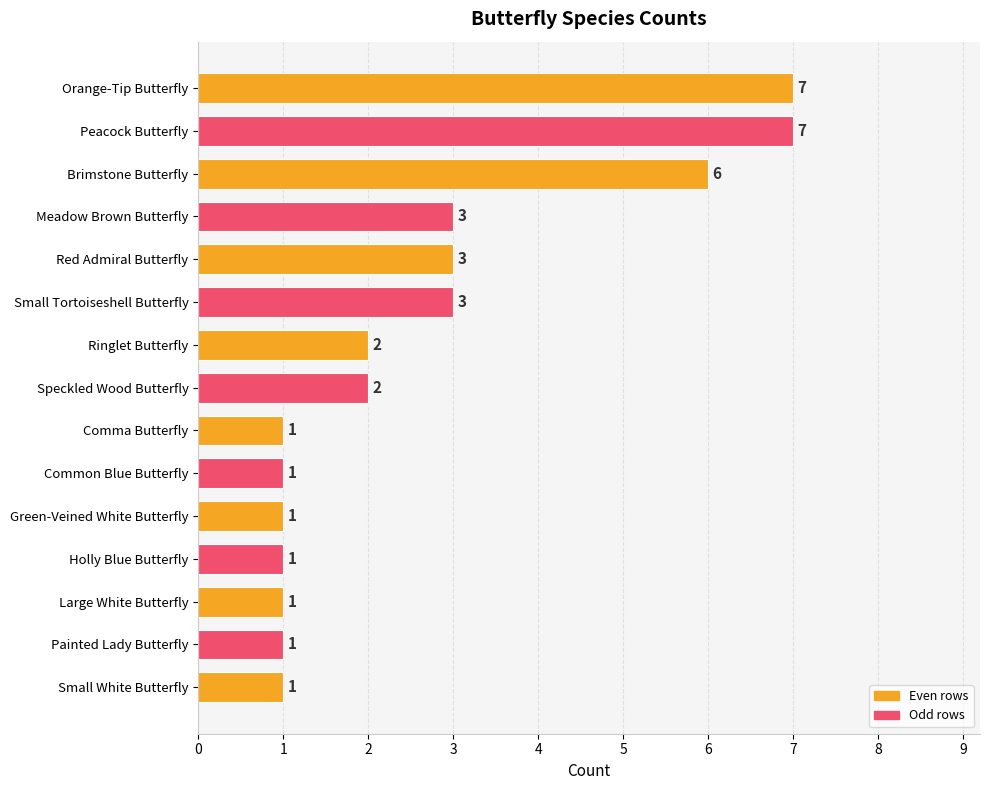

Does the chart contain stacked bars?

No